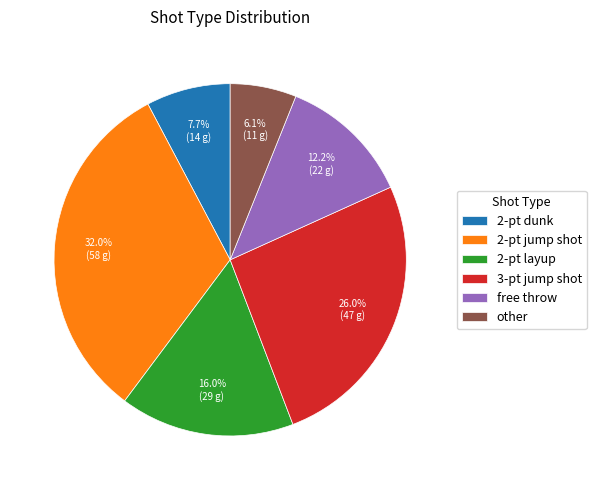

How many segments does this pie chart have?

6